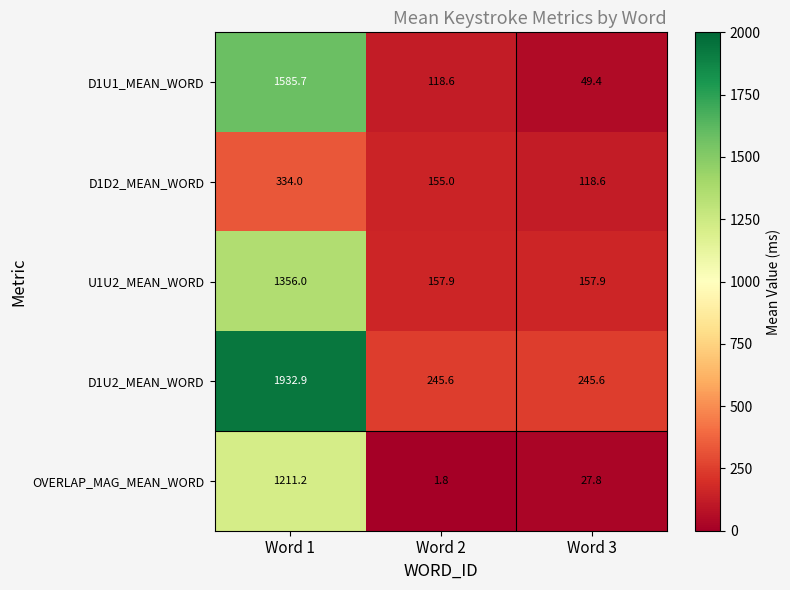

Which series has the largest range (max minus min)?

D1U2_MEAN_WORD